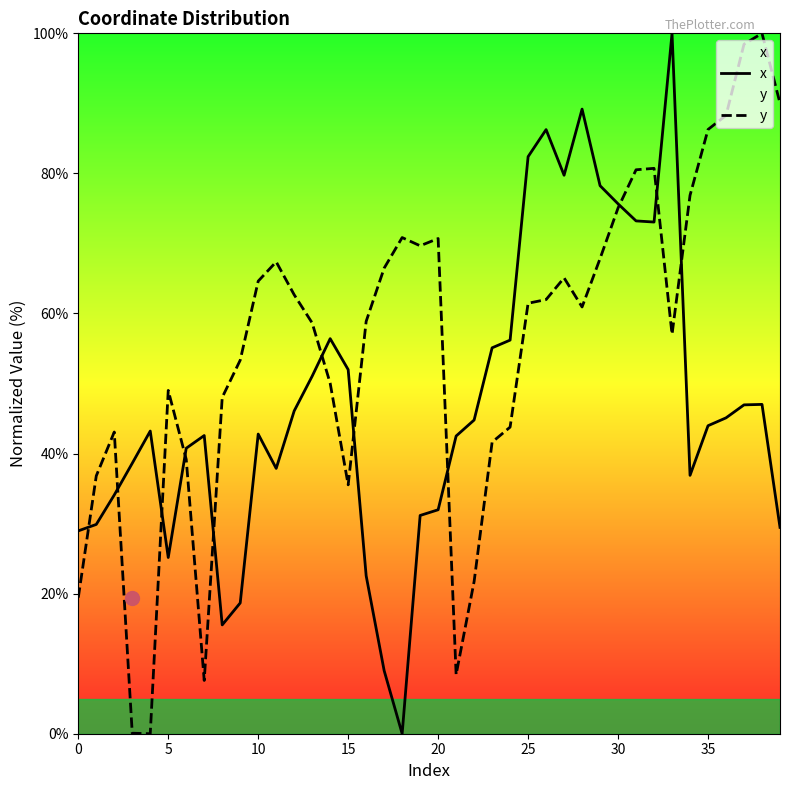

At which label does x reach its peak?

33